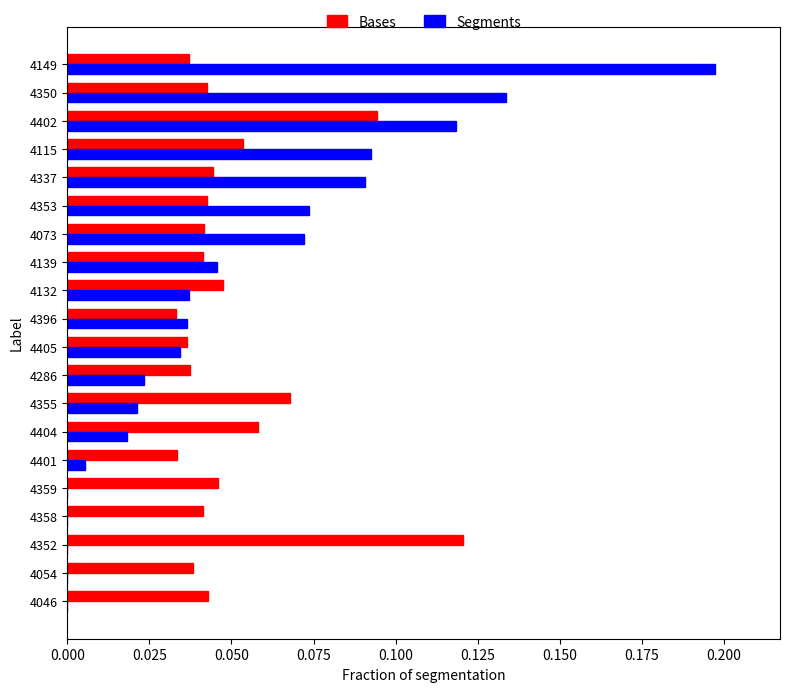

Which series changed the most between 4401 and 4355?

Bases